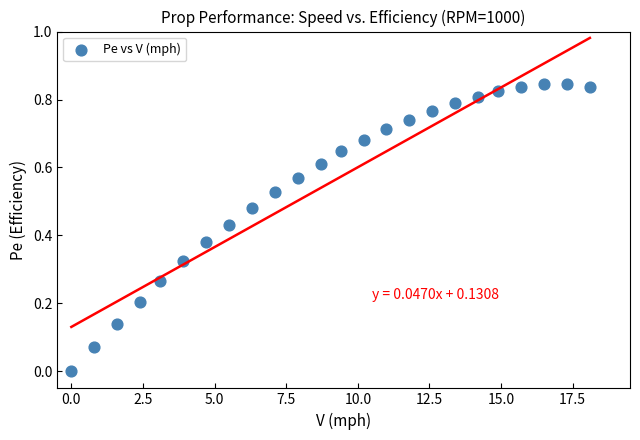

What is the range of X values (max minus min)?

18.1